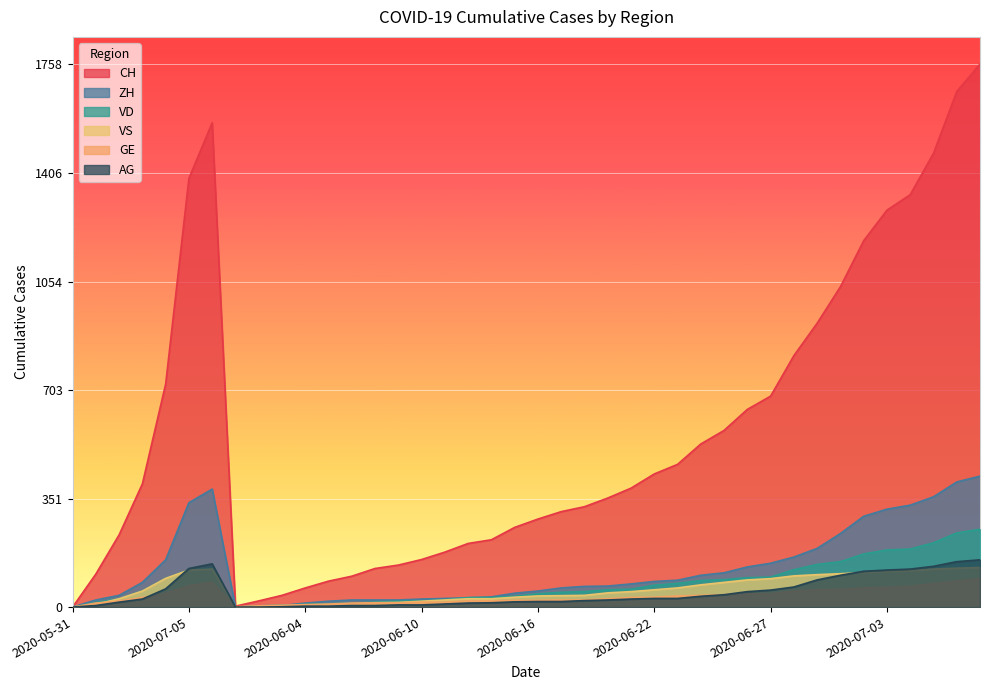

Where is the first local maximum for AG?

2020-07-07